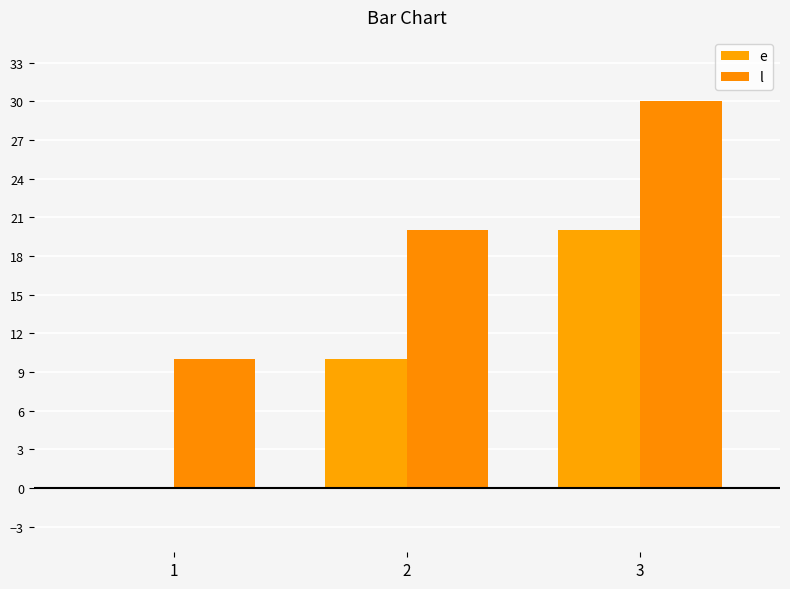

Rank the series by their average value, from lowest to highest.

e, l